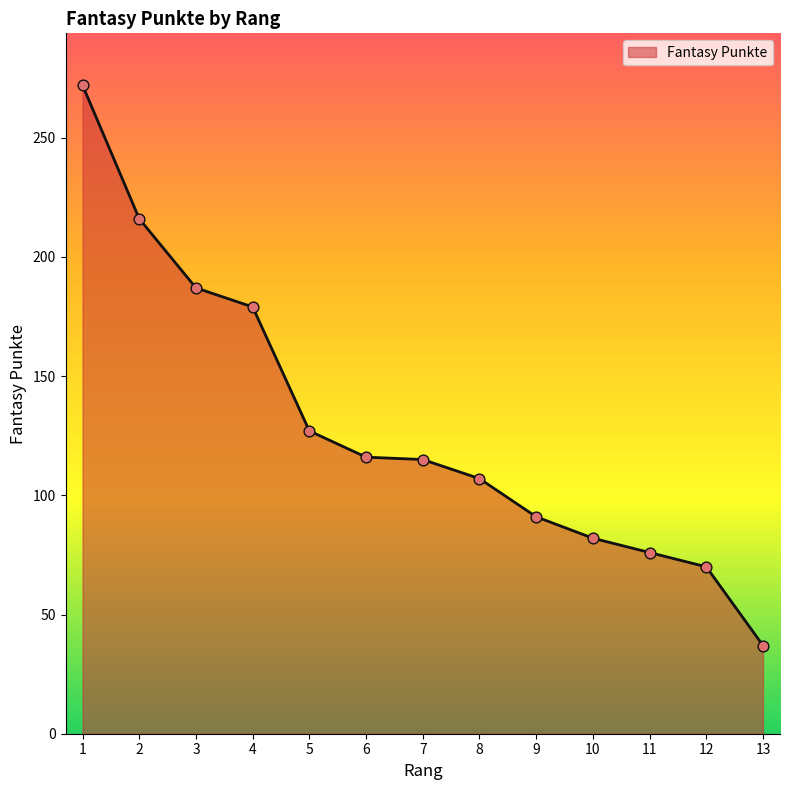

Approximately how many times larger is the value at 11 compared to 8?

0.7